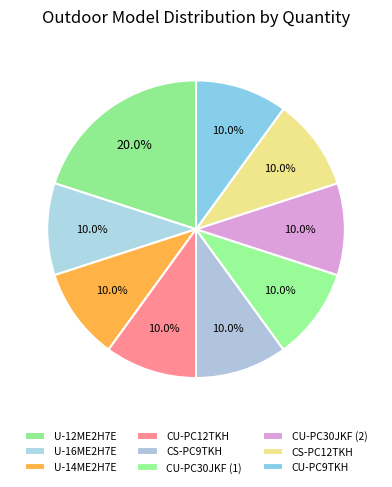

How many slices are in this pie chart?

9